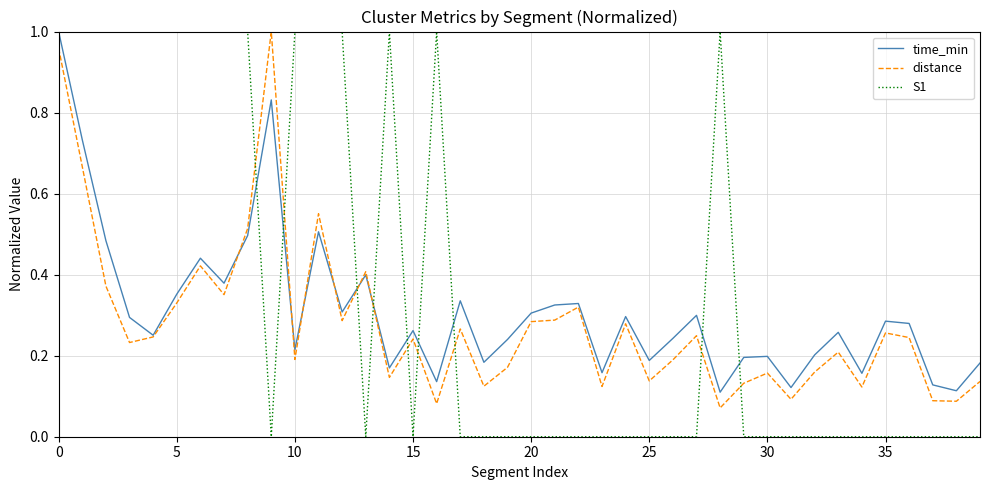

What is the minimum value for distance?

0.1